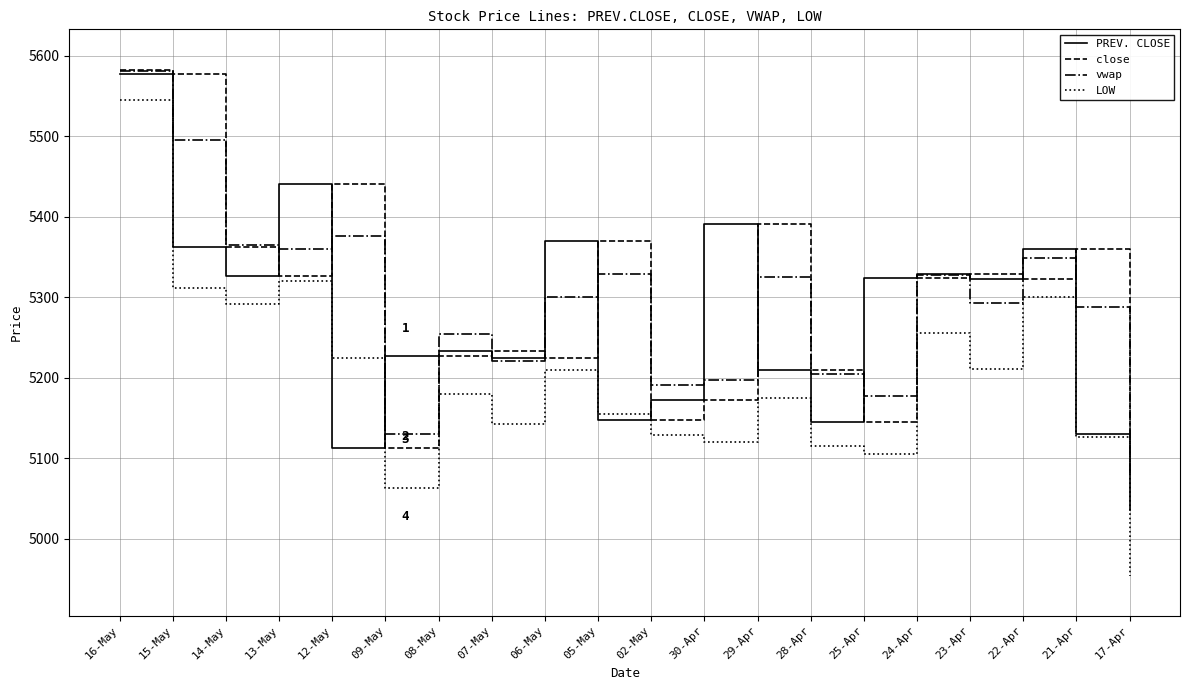

What is the total value across all series at 06-May?

21104.5